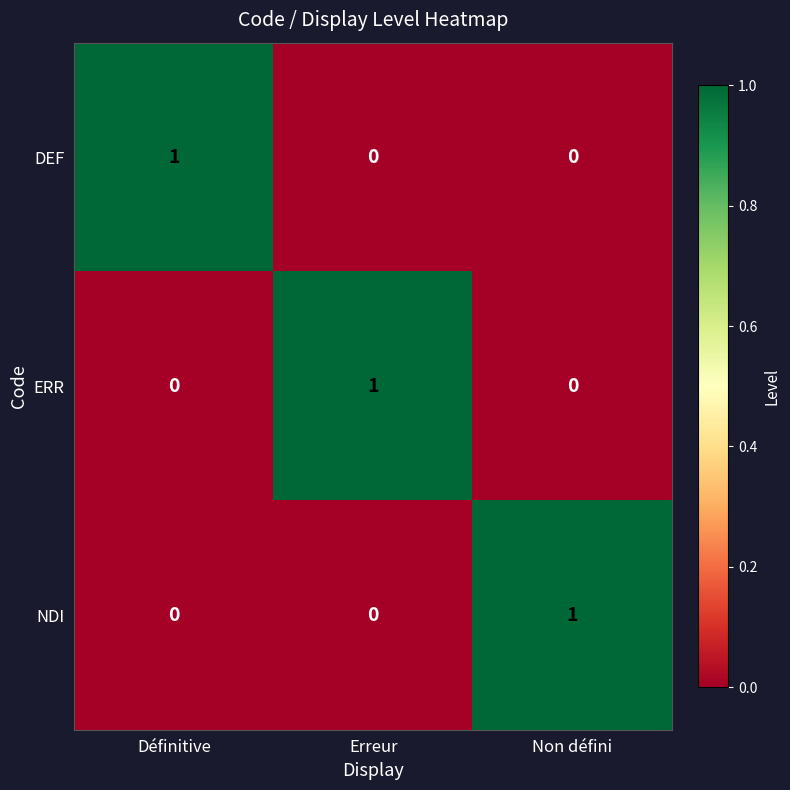

How many series are shown in this chart?

3